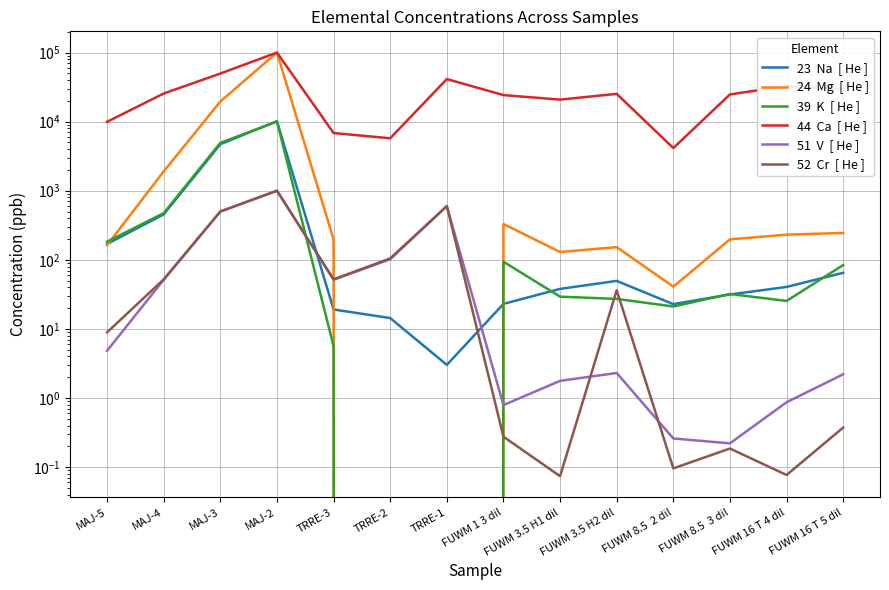

Reading left to right, what are all the values shown in this chart?

23  Na  [ He ]: 169.8	454.9	4714.3	10145.7	19.1	14.4	3.0	23.0	38.0	49.6	22.8	31.5	40.5	65.0
24  Mg  [ He ]: 163.1	1905.2	19541.0	100093.8	197.0	0.0	0.0	330.1	129.9	152.9	40.9	198.0	231.7	245.0
39  K  [ He ]: 183.3	474.1	4928.9	10037.2	5.6	0.0	0.0	93.9	29.3	27.2	21.1	32.1	25.4	84.0
44  Ca  [ He ]: 9947.3	25545.9	49661.0	100038.3	6842.6	5745.2	41316.7	24222.4	20831.3	25239.8	4149.3	24760.3	32789.4	29295.5
51  V  [ He ]: 4.8	51.5	500.5	1001.2	51.5	102.0	599.5	0.8	1.8	2.3	0.3	0.2	0.9	2.2
52  Cr  [ He ]: 8.9	52.2	500.5	1001.2	52.2	104.9	599.0	0.3	0.1	36.3	0.1	0.2	0.1	0.4